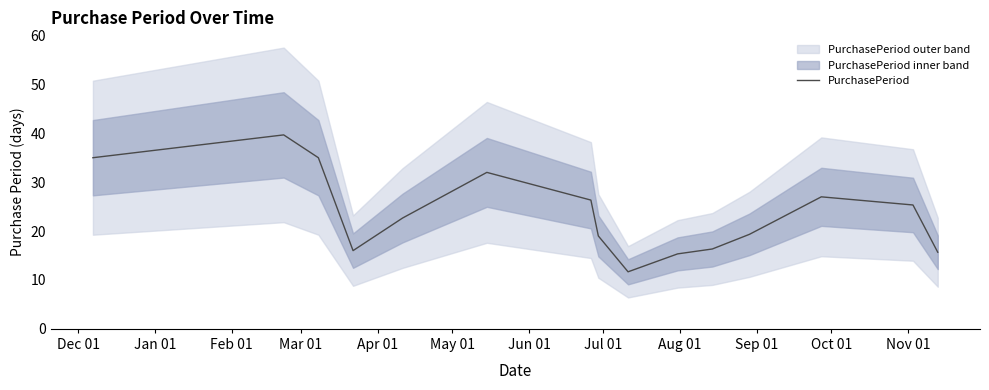

What is the highest value of the PurchasePeriod series?

39.7